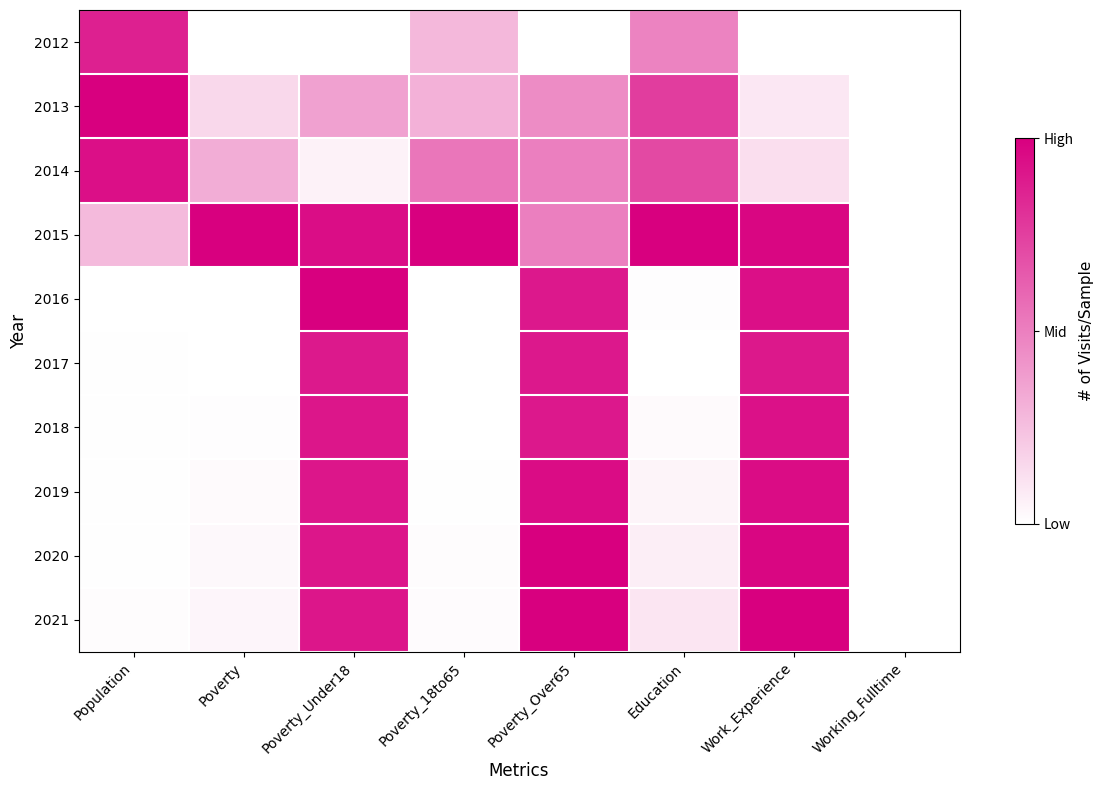

Reading right to left, extract all data points from this chart.

2012: Working_Fulltime=0.0	Work_Experience=0.0	Education=0.5	Poverty_Over65=0.0	Poverty_18to65=0.3	Poverty_Under18=0.0	Poverty=0.0	Population=0.9
2013: Working_Fulltime=0.0	Work_Experience=0.1	Education=0.8	Poverty_Over65=0.5	Poverty_18to65=0.3	Poverty_Under18=0.4	Poverty=0.2	Population=1.0
2014: Working_Fulltime=0.0	Work_Experience=0.1	Education=0.7	Poverty_Over65=0.5	Poverty_18to65=0.5	Poverty_Under18=0.1	Poverty=0.3	Population=0.9
2015: Working_Fulltime=0.0	Work_Experience=1.0	Education=1.0	Poverty_Over65=0.5	Poverty_18to65=1.0	Poverty_Under18=0.9	Poverty=1.0	Population=0.3
2016: Working_Fulltime=0.0	Work_Experience=0.9	Education=0.0	Poverty_Over65=0.9	Poverty_18to65=0.0	Poverty_Under18=1.0	Poverty=0.0	Population=0.0
2017: Working_Fulltime=0.0	Work_Experience=0.9	Education=0.0	Poverty_Over65=0.9	Poverty_18to65=0.0	Poverty_Under18=0.9	Poverty=0.0	Population=0.0
2018: Working_Fulltime=0.0	Work_Experience=0.9	Education=0.0	Poverty_Over65=0.9	Poverty_18to65=0.0	Poverty_Under18=0.9	Poverty=0.0	Population=0.0
2019: Working_Fulltime=0.0	Work_Experience=1.0	Education=0.0	Poverty_Over65=0.9	Poverty_18to65=0.0	Poverty_Under18=0.9	Poverty=0.0	Population=0.0
2020: Working_Fulltime=0.0	Work_Experience=1.0	Education=0.1	Poverty_Over65=1.0	Poverty_18to65=0.0	Poverty_Under18=0.9	Poverty=0.0	Population=0.0
2021: Working_Fulltime=0.0	Work_Experience=1.0	Education=0.1	Poverty_Over65=1.0	Poverty_18to65=0.0	Poverty_Under18=0.9	Poverty=0.0	Population=0.0